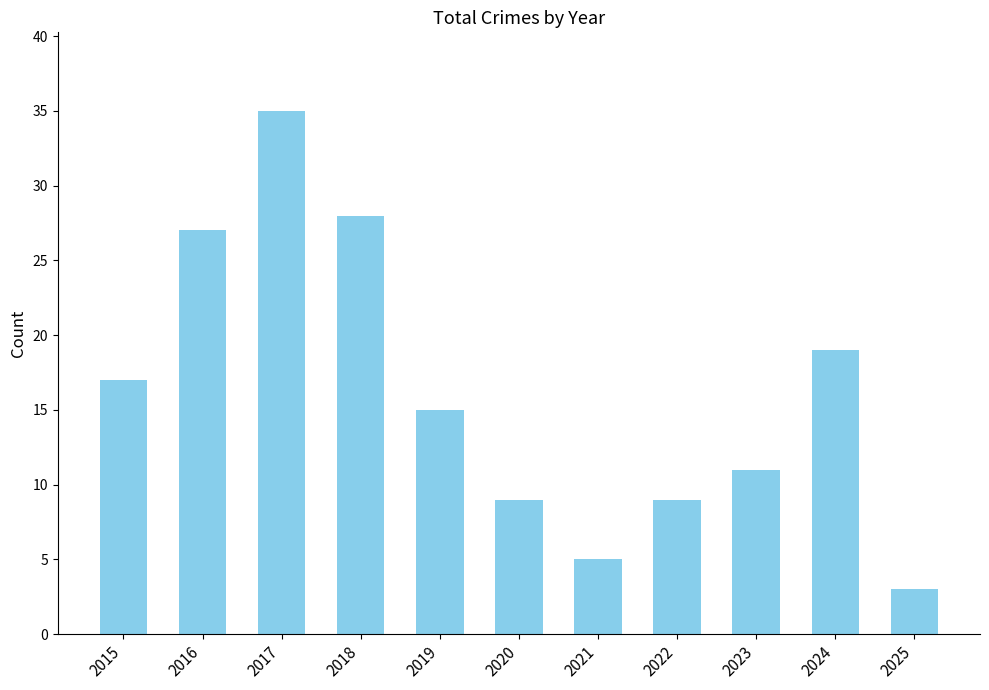

The value at 2015 is 17. True or false?

True